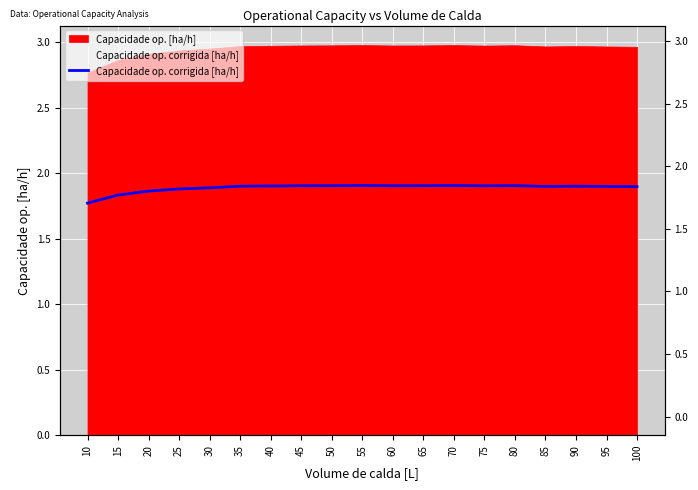

How many lines are shown in the chart?

1